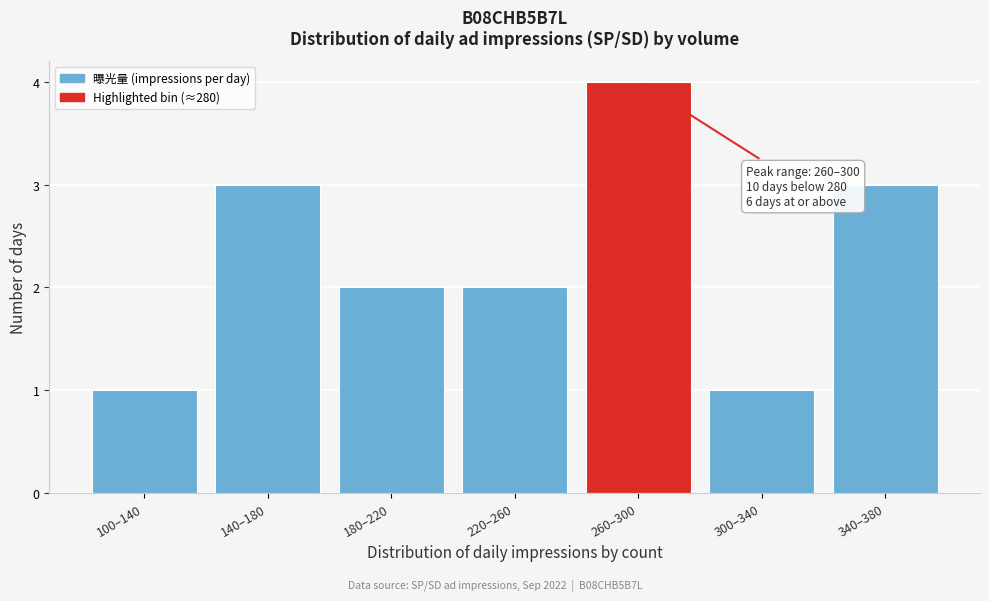

Reading left to right, transcribe all the data shown in this chart.

1	3	2	2	4	1	3